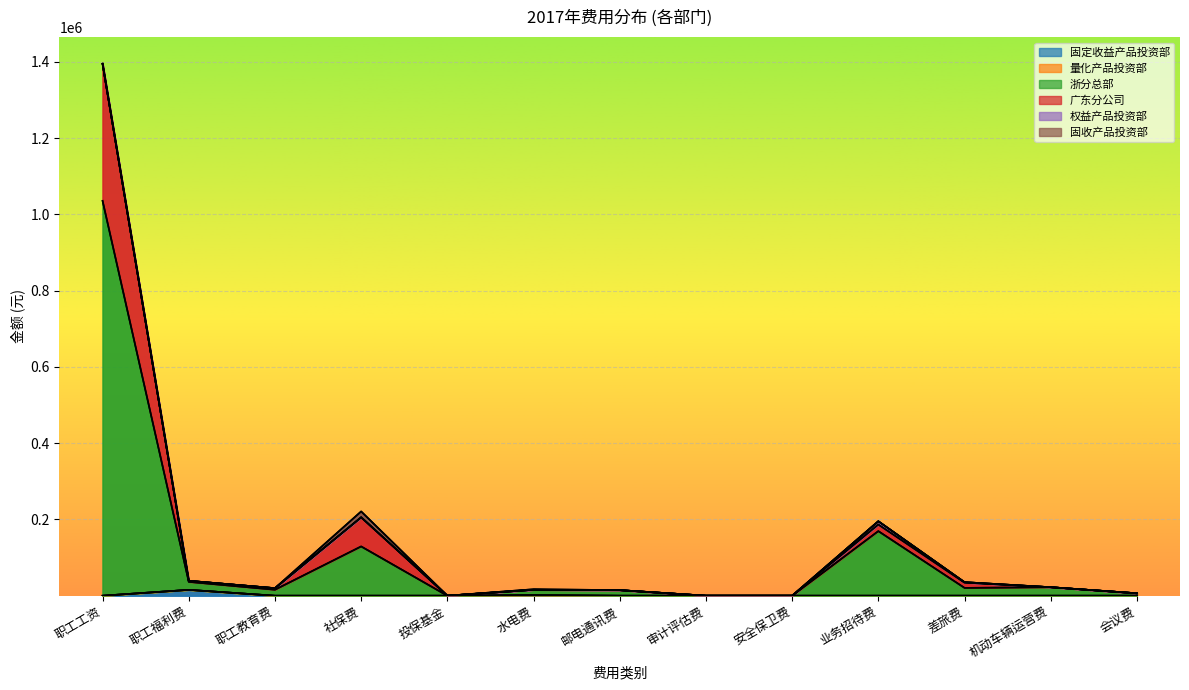

How many values in the 浙分总部 series exceed 15740?

7